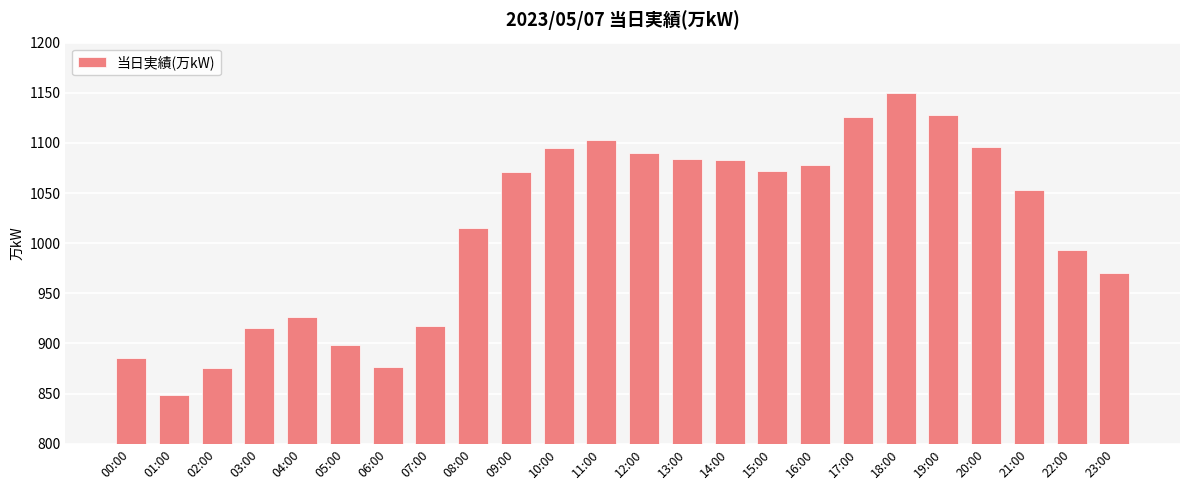

What position from the left is 07:00?

8